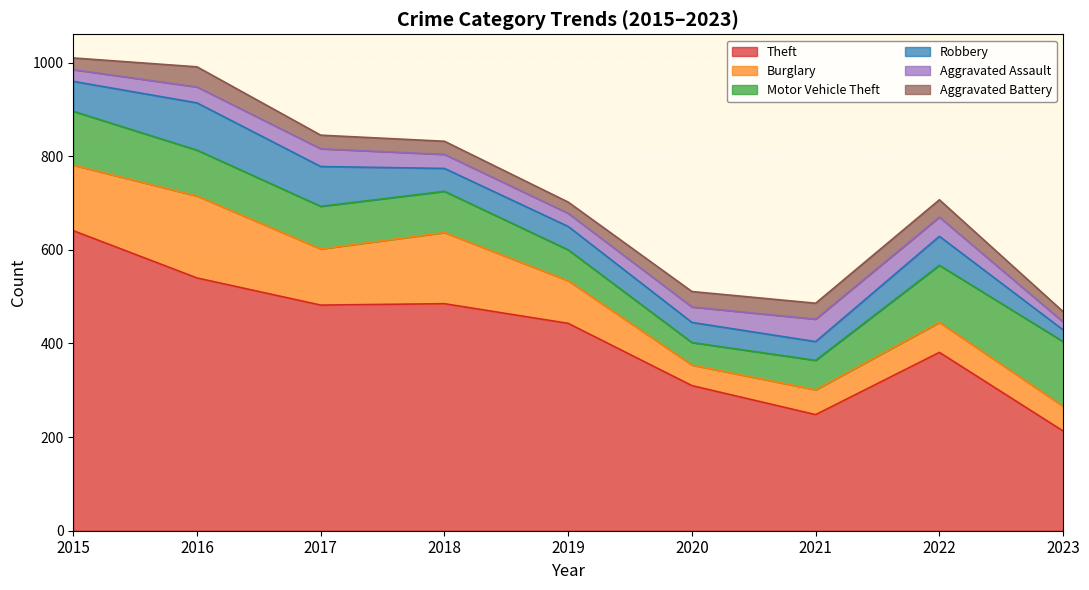

At how many categories does at least one series exceed 358?

6